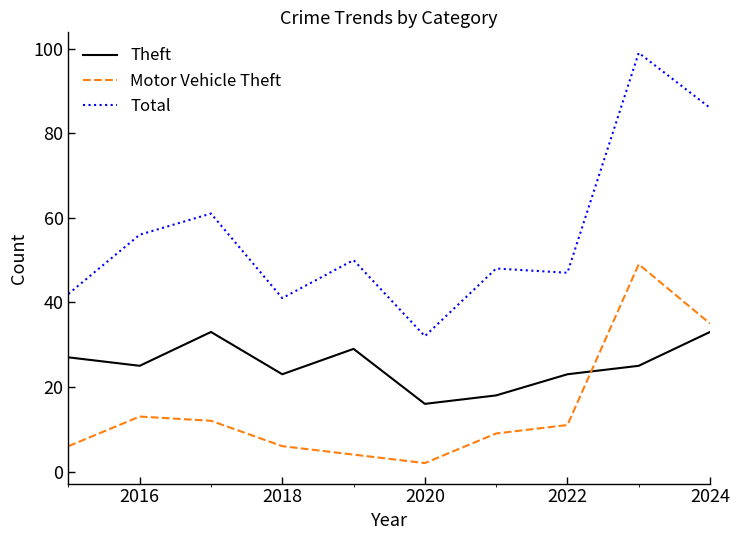

How many distinct data groups are displayed?

3